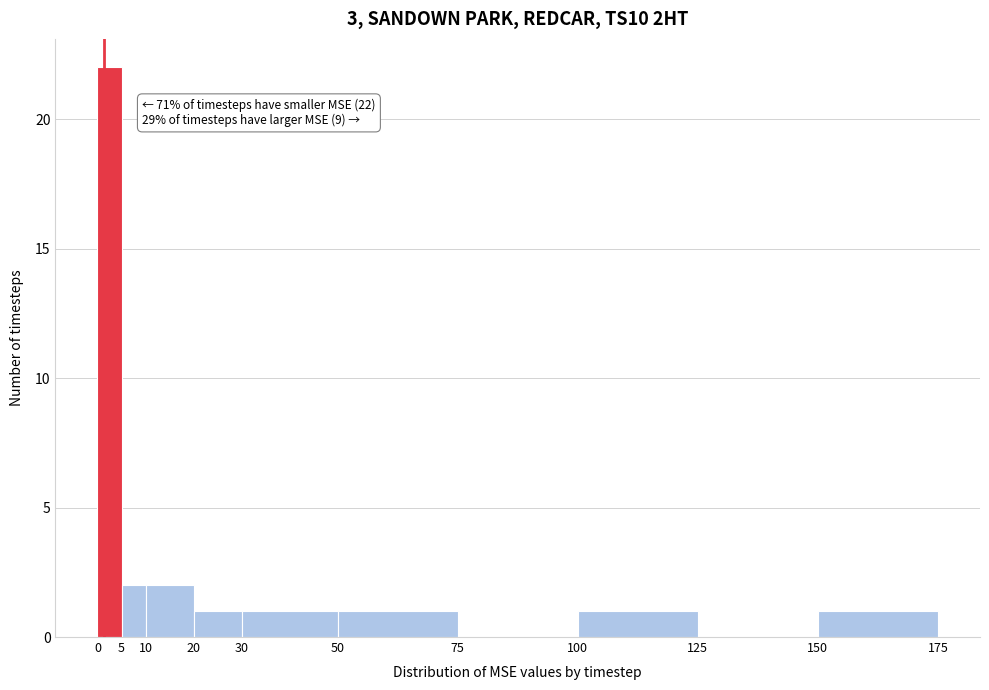

Which range on the x-axis has the tallest bar?

0 to 5